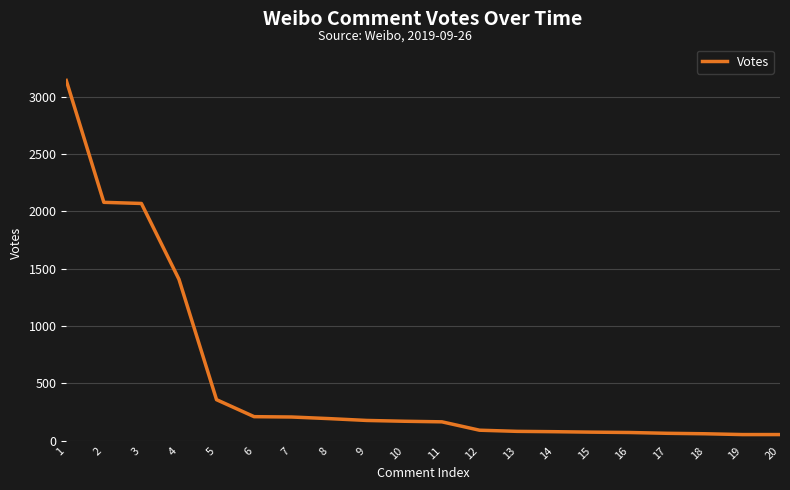

The value at 3 is 2068. True or false?

True